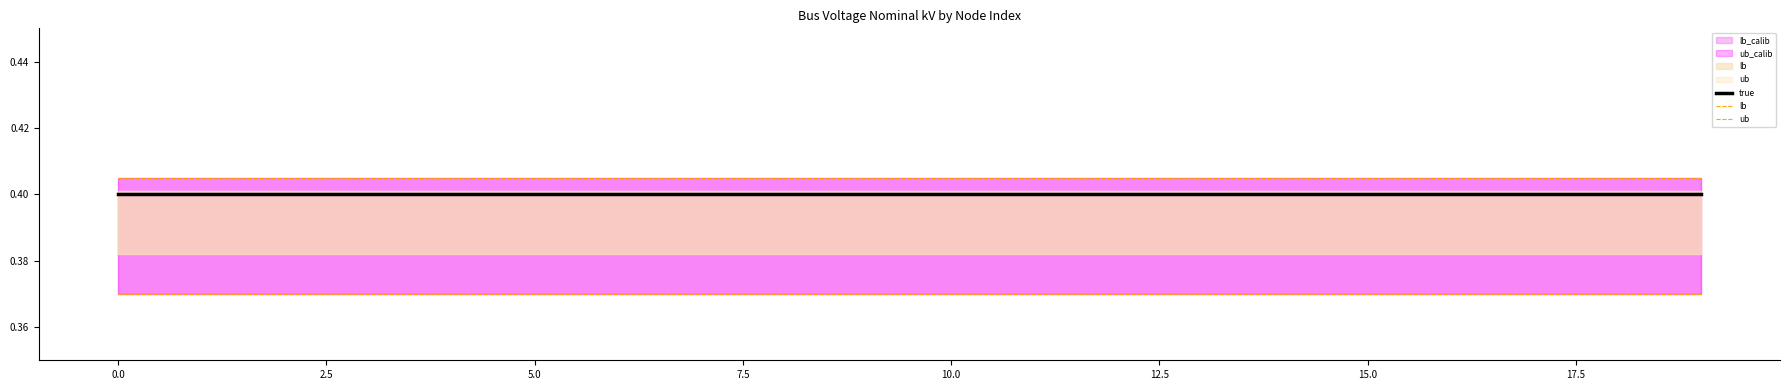

True or false: true and ub intersect in this chart.

False